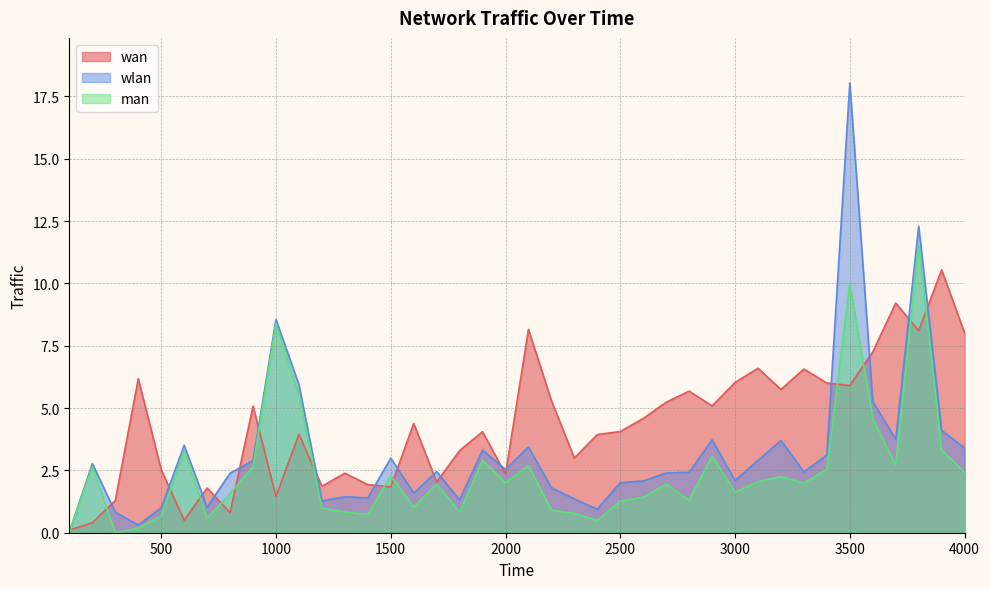

Reading left to right, what are all the values shown in this chart?

wan: 0.1	0.4	1.3	6.2	2.5	0.5	1.8	0.8	5.1	1.5	4.0	1.9	2.4	1.9	1.8	4.4	2.0	3.3	4.1	2.3	8.2	5.3	3.0	3.9	4.1	4.6	5.2	5.7	5.1	6.0	6.6	5.7	6.6	6.0	5.9	7.2	9.2	8.1	10.5	8.0
wlan: 0.0	2.8	0.8	0.3	1.0	3.5	1.0	2.4	2.9	8.6	5.9	1.3	1.4	1.4	3.0	1.6	2.5	1.3	3.3	2.5	3.4	1.8	1.4	0.9	2.0	2.1	2.4	2.4	3.7	2.1	2.9	3.7	2.4	3.1	18.0	5.3	3.7	12.3	4.1	3.4
man: 0.0	2.6	0.0	0.2	0.7	3.3	0.6	1.6	2.6	8.4	5.5	1.0	0.8	0.7	2.3	1.0	2.0	0.8	2.9	2.0	2.7	0.9	0.8	0.5	1.3	1.4	1.9	1.3	3.1	1.6	2.0	2.2	2.0	2.5	10.0	4.6	2.7	11.5	3.3	2.4